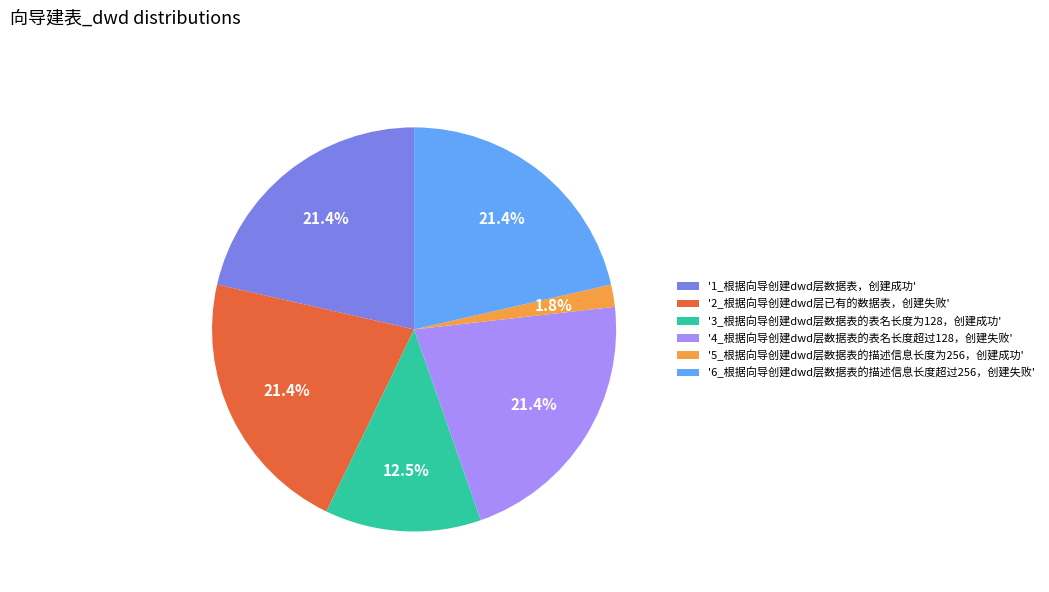

What is the ratio of the value at '6_根据向导创建dwd层数据表的描述信息长度超过256，创建失败' to the value at '1_根据向导创建dwd层数据表，创建成功'?

1.0